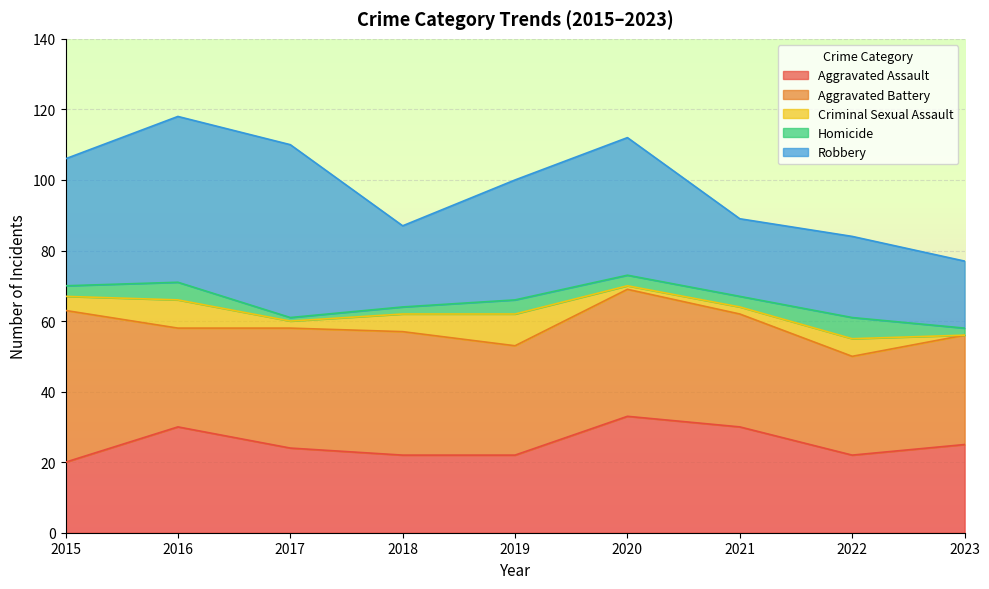

At 2015, list the series in order from smallest to largest.

Homicide, Criminal Sexual Assault, Aggravated Assault, Robbery, Aggravated Battery